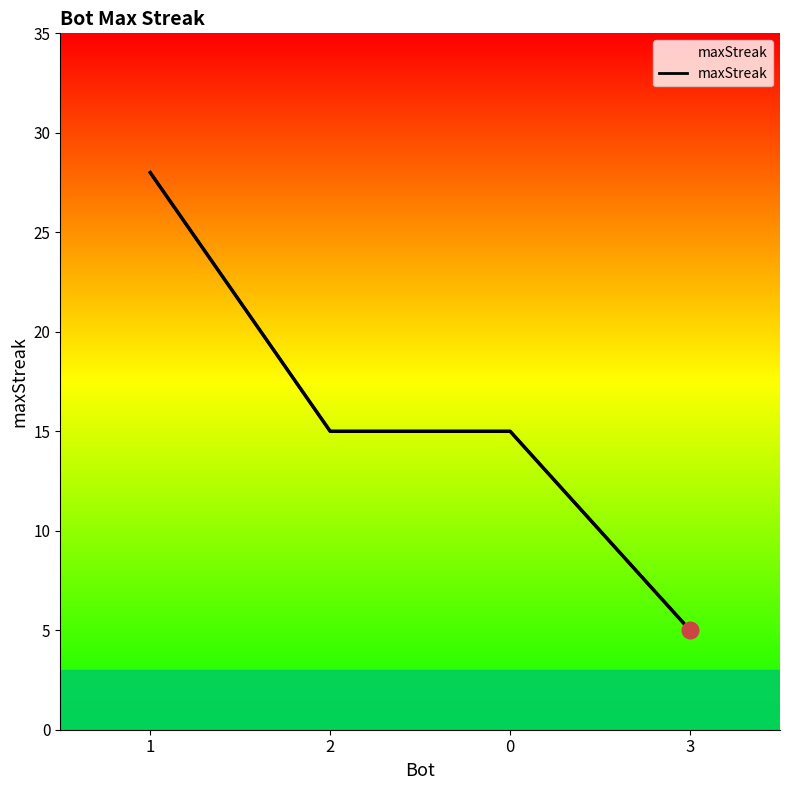

How many lines are shown in the chart?

1